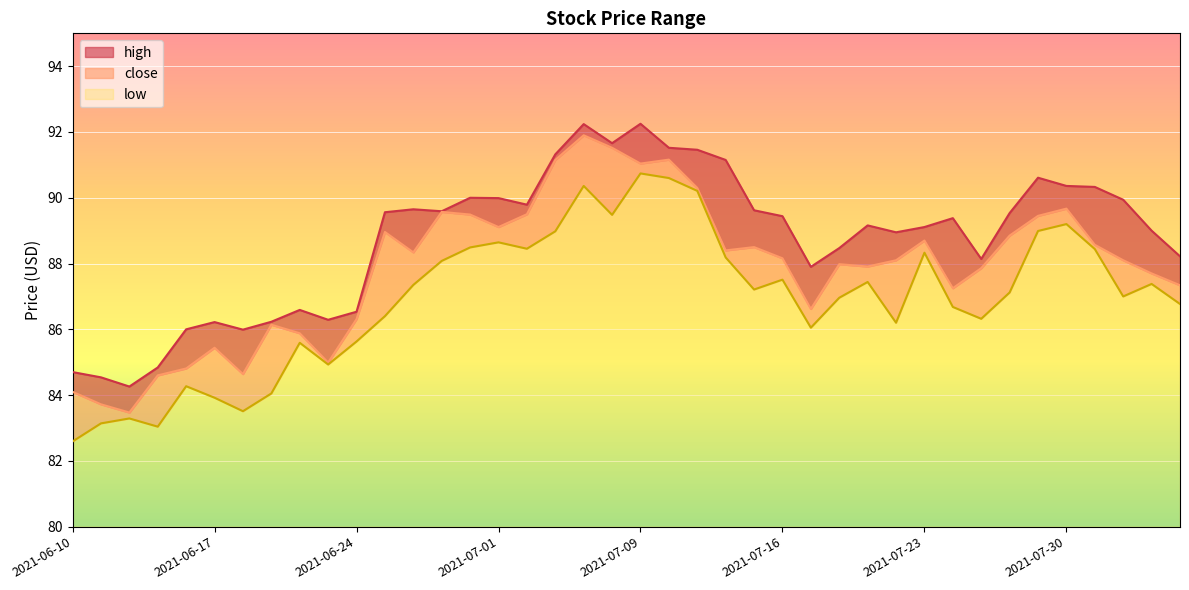

The high series shows 134.9 at 2021-06-16. True or false?

False